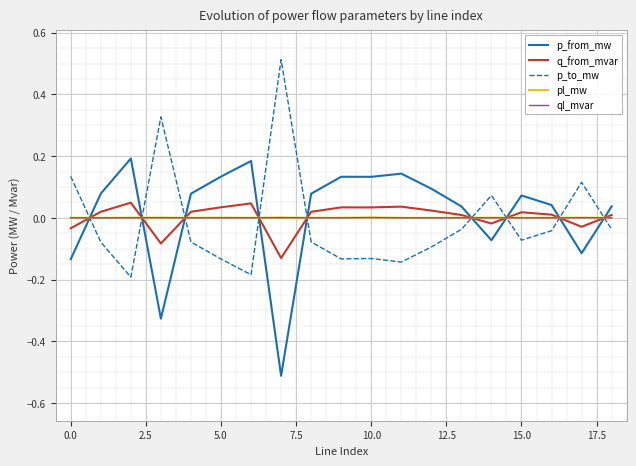

After their last crossing, which series has the higher values: p_from_mw or pl_mw?

p_from_mw